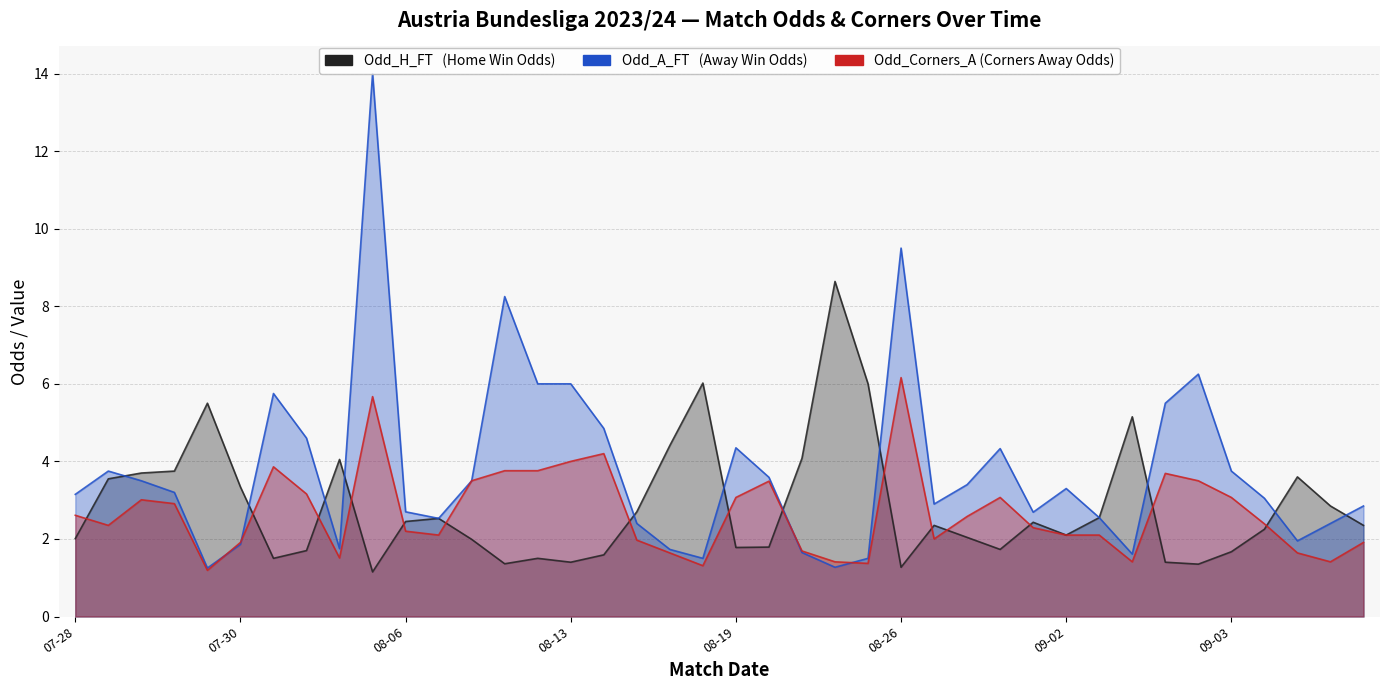

Reading left to right, what are all the values shown in this chart?

Odd_H_FT: 2.0	3.5	3.7	3.8	5.5	3.3	1.5	1.7	4.0	1.1	2.5	2.5	2.0	1.4	1.5	1.4	1.6	2.7	4.4	6.0	1.8	1.8	4.1	8.6	6.0	1.3	2.4	2.0	1.7	2.4	2.1	2.5	5.2	1.4	1.4	1.7	2.2	3.6	2.9	2.4
Odd_A_FT: 3.1	3.8	3.5	3.2	1.2	1.9	5.8	4.6	1.8	14.0	2.7	2.5	3.5	8.2	6.0	6.0	4.8	2.4	1.7	1.5	4.3	3.6	1.6	1.3	1.5	9.5	2.9	3.4	4.3	2.7	3.3	2.5	1.6	5.5	6.2	3.8	3.0	1.9	2.4	2.9
Odd_Corners_A: 2.6	2.4	3.0	2.9	1.2	1.9	3.9	3.2	1.5	5.7	2.2	2.1	3.5	3.8	3.8	4.0	4.2	2.0	1.6	1.3	3.1	3.5	1.7	1.4	1.4	6.2	2.0	2.6	3.1	2.3	2.1	2.1	1.4	3.7	3.5	3.1	2.4	1.6	1.4	1.9